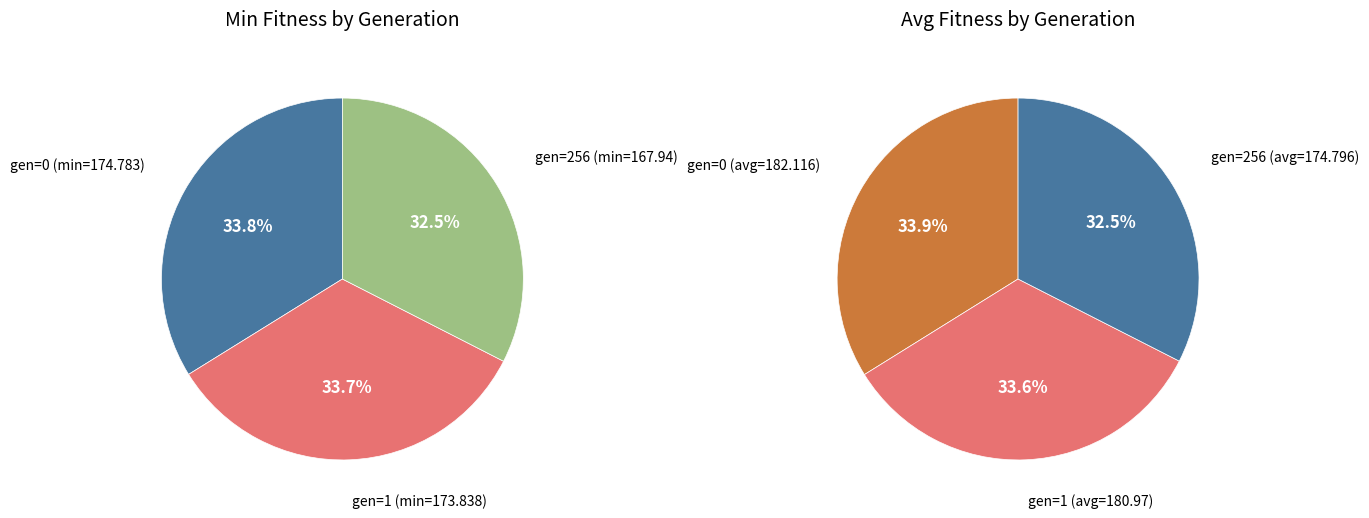

Is there any slice that represents more than half of the pie?

No